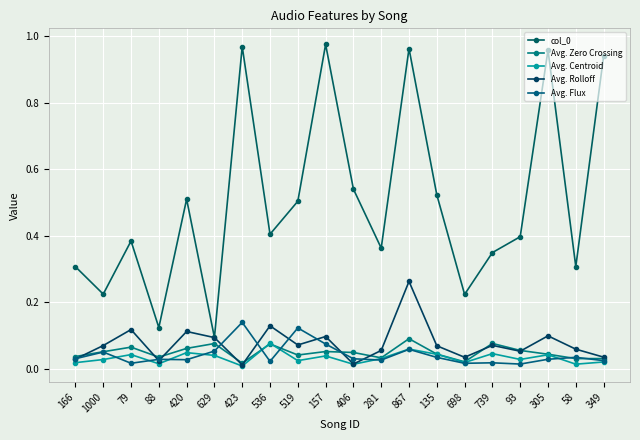

Is this an area chart (filled region under the line)?

No